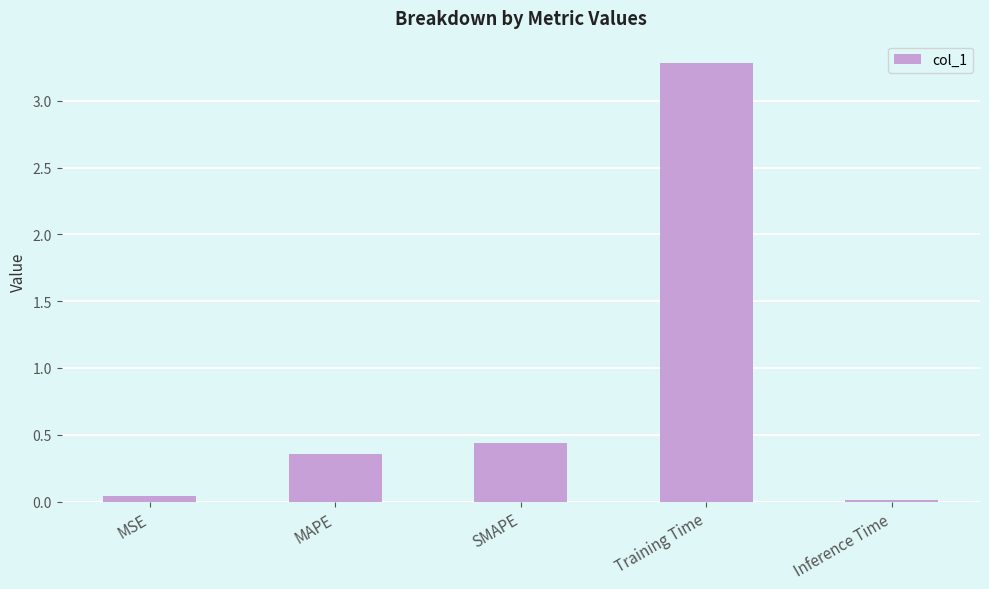

What is the maximum value shown in the chart?

3.3